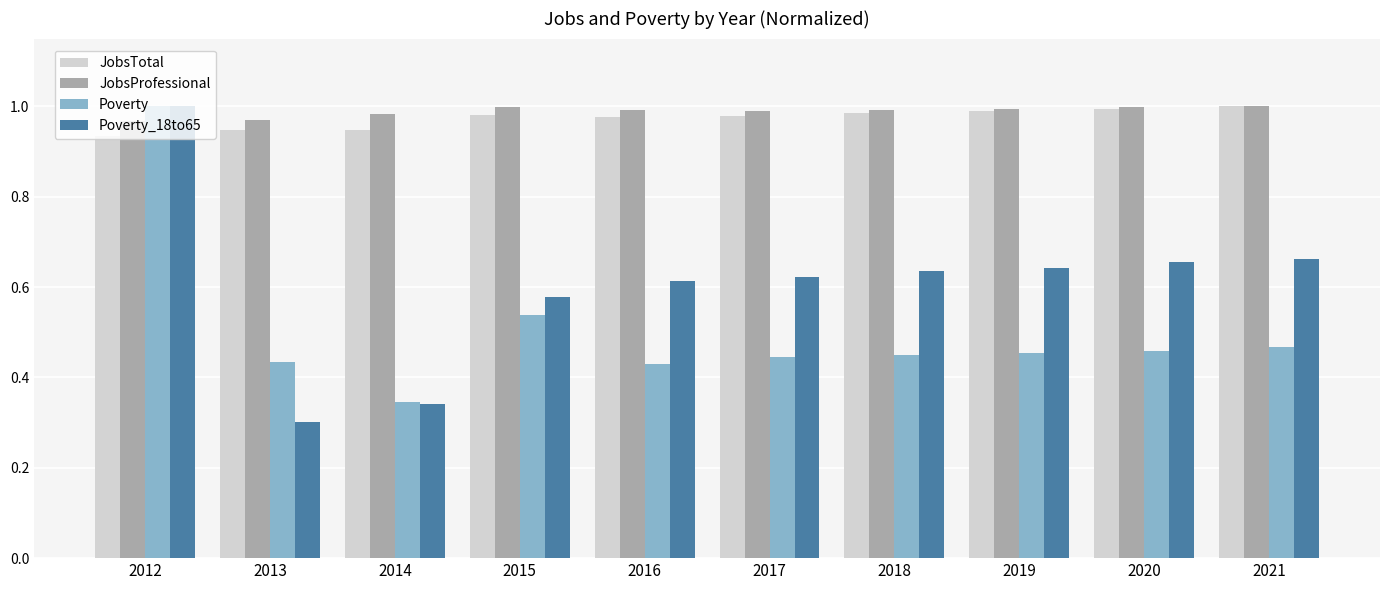

The value of JobsTotal at 2014 is 0.3. True or false?

False